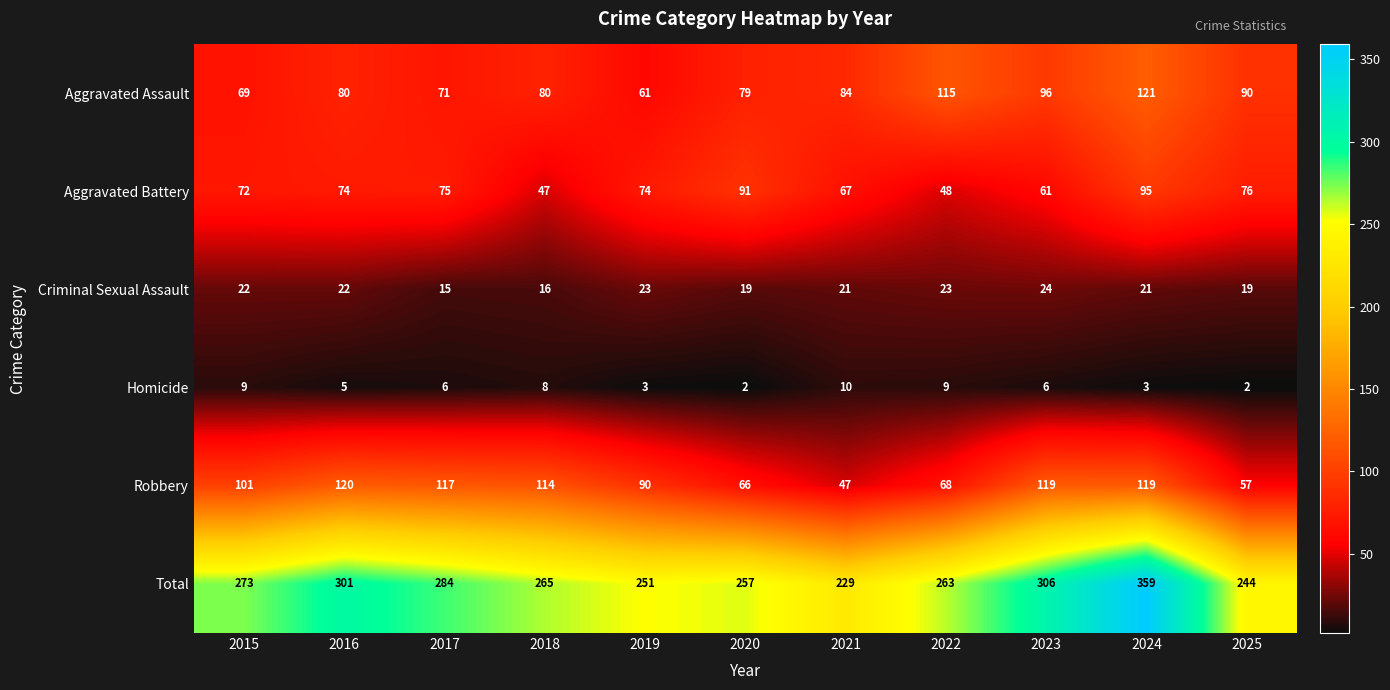

What is the approximate value of Homicide at 2024?

3